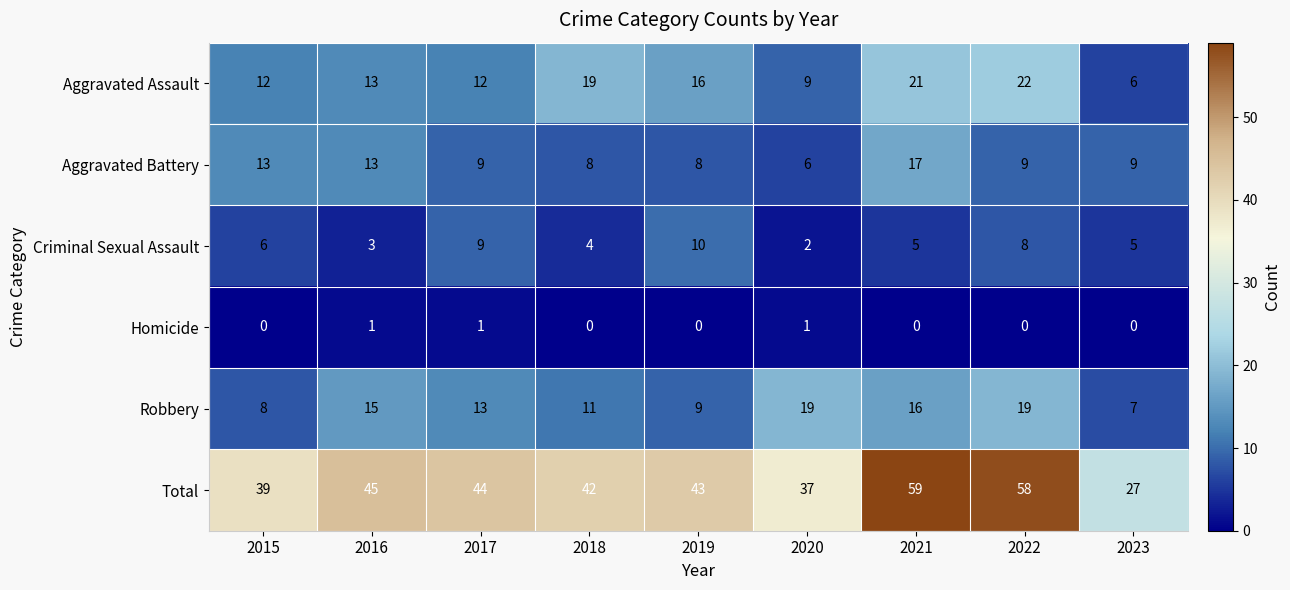

Which category has the highest value across all series?

2021